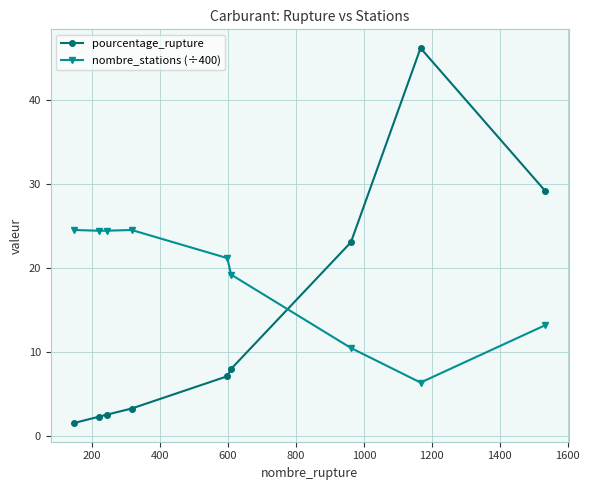

How many interior local valleys does the nombre_stations (÷400) series have?

2